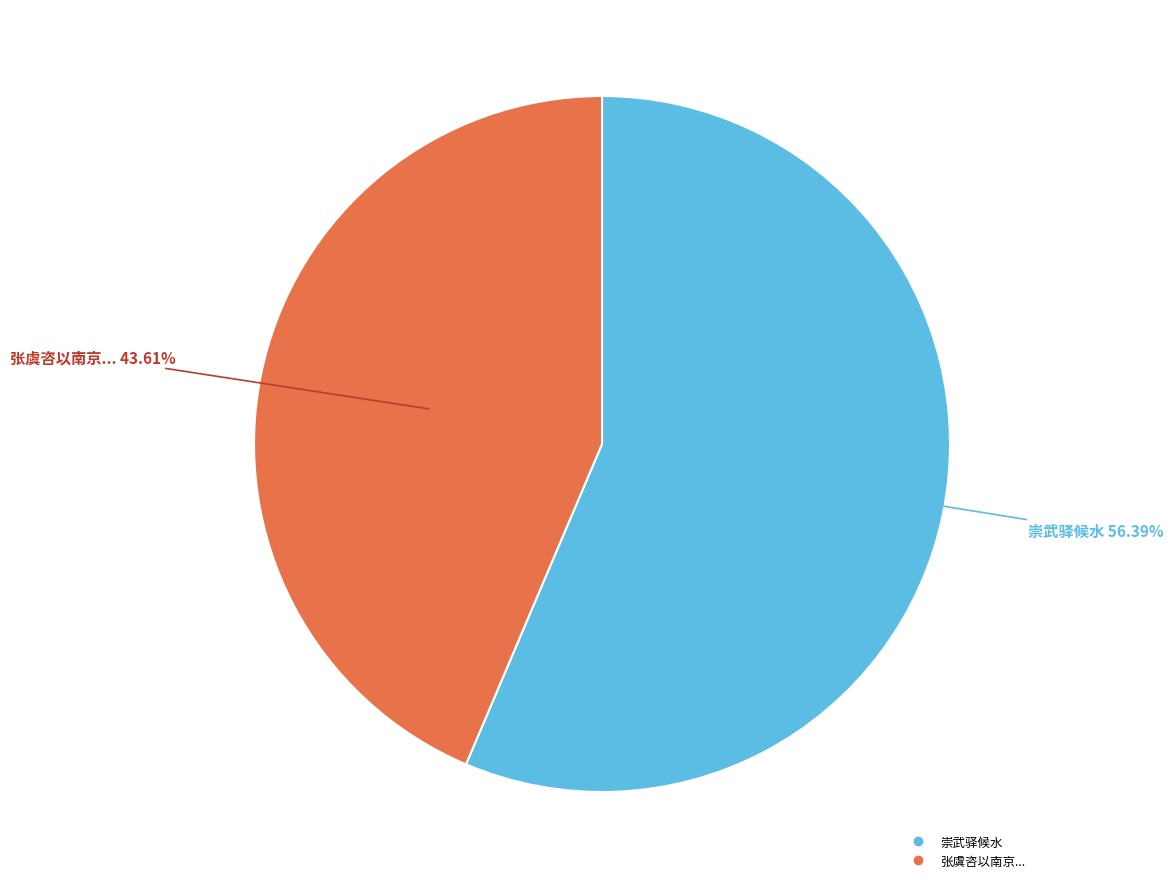

Is there a majority slice in this chart?

Yes